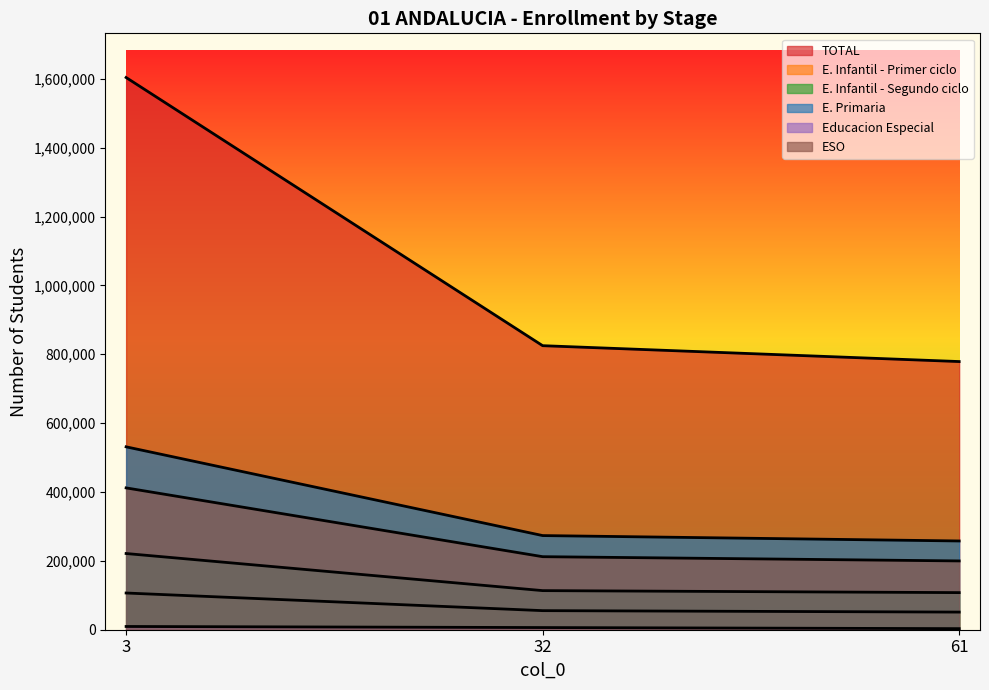

At which category is the sum across all series the highest?

3